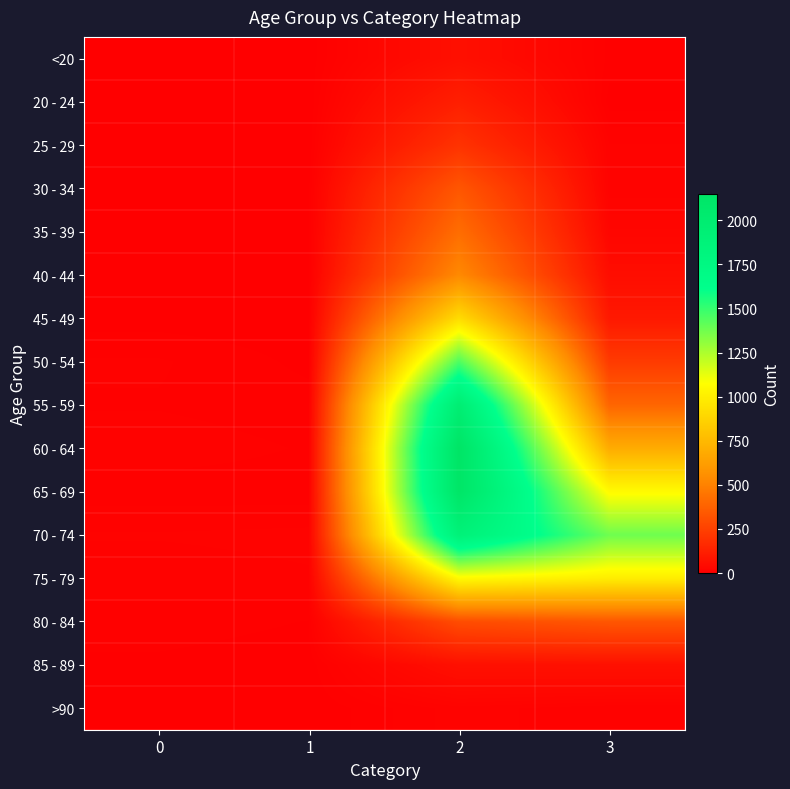

Rank the series by their maximum value, from lowest to highest.

>90, <20, 85 - 89, 20 - 24, 25 - 29, 30 - 34, 80 - 84, 35 - 39, 40 - 44, 45 - 49, 75 - 79, 50 - 54, 70 - 74, 55 - 59, 65 - 69, 60 - 64